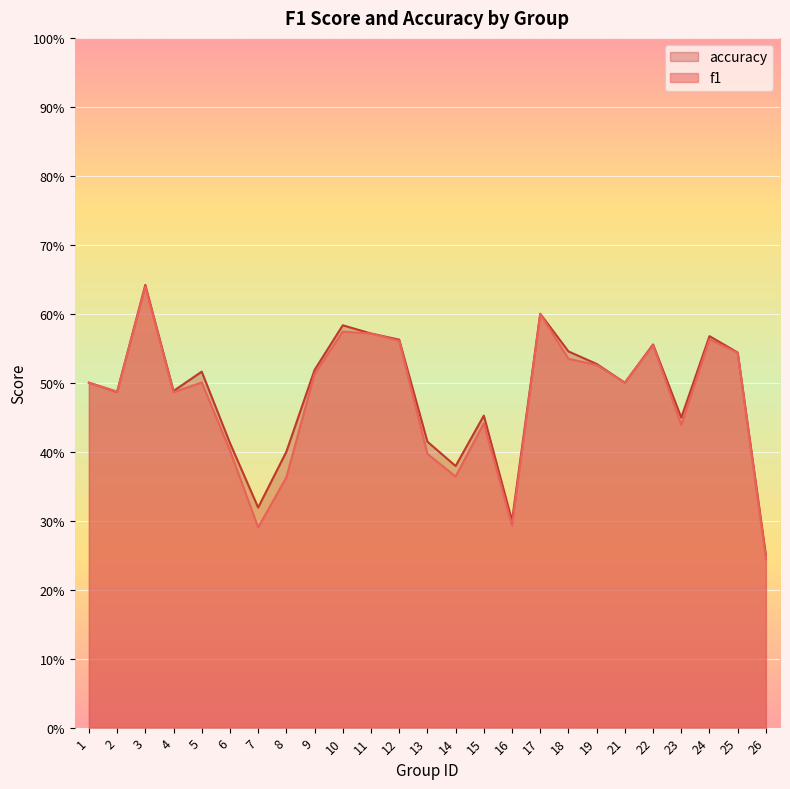

True or false: f1 has a value of 0.5 at 4.

True